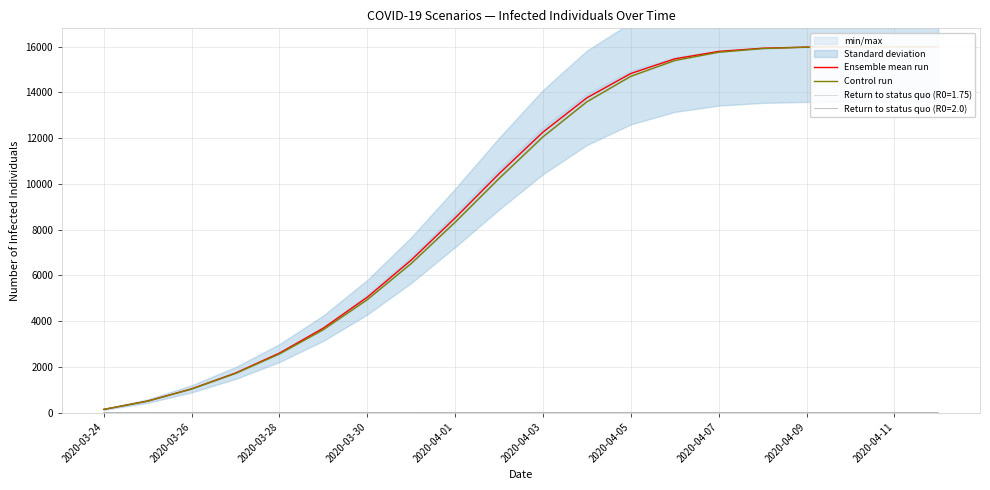

Which series has the widest spread of values?

Control run